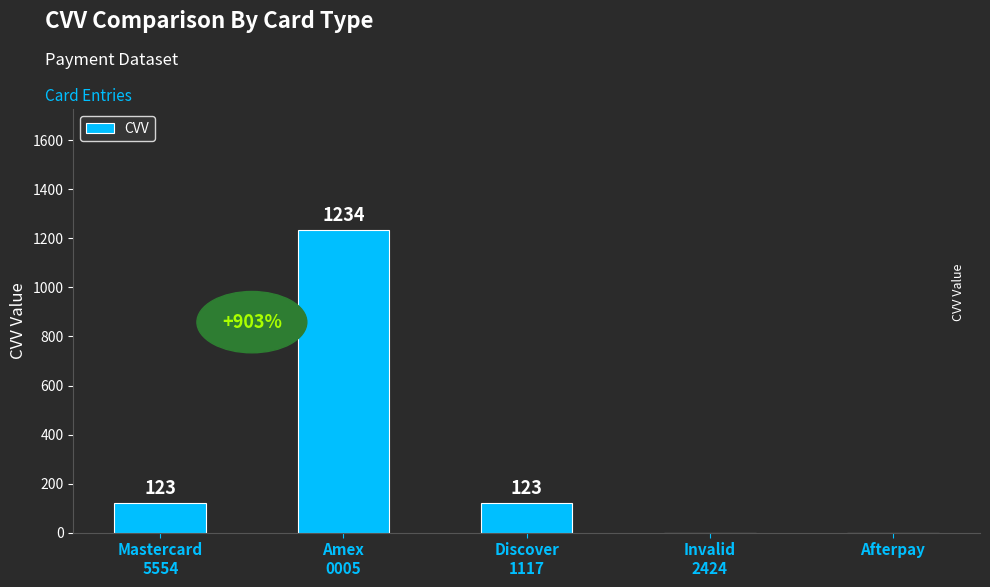

The value at Amex
0005 is 1234. True or false?

True